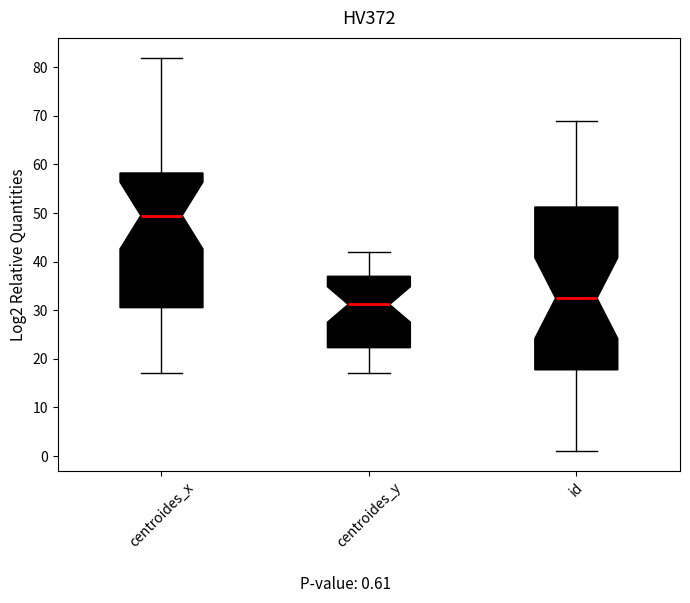

Reading left to right, read every box against the y-axis: the position of its median line, the range the box covers, and the ends of its whiskers. The values are not printed on the chart, so give them approximately, as read against the axis.

centroides_x: median 50, box 31 to 58, whiskers 17 to 82
centroides_y: median 31, box 22 to 37, whiskers 17 to 42
id: median 33, box 18 to 51, whiskers 1 to 69